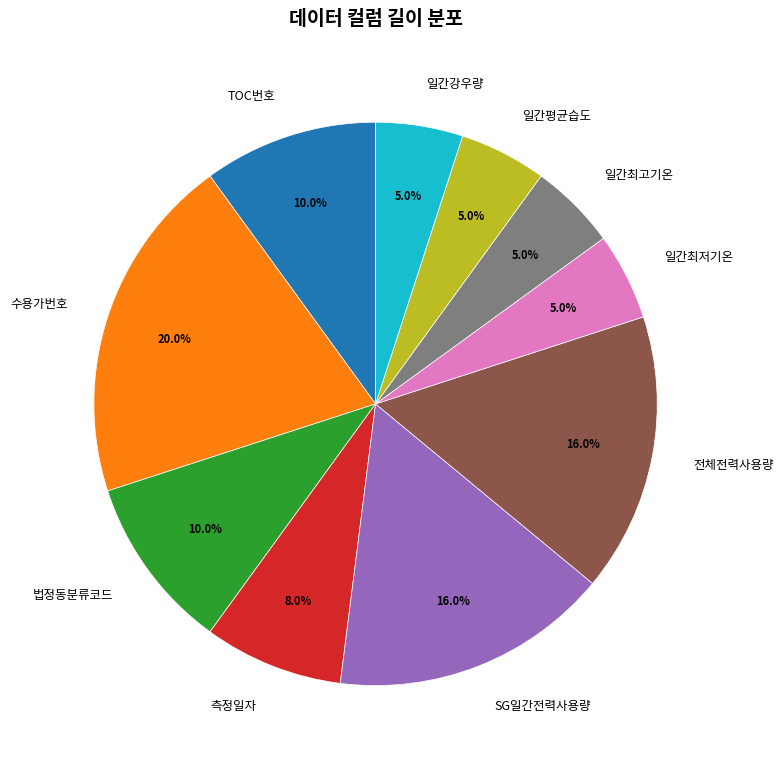

Which has a higher value, 전체전력사용량 or 측정일자?

전체전력사용량